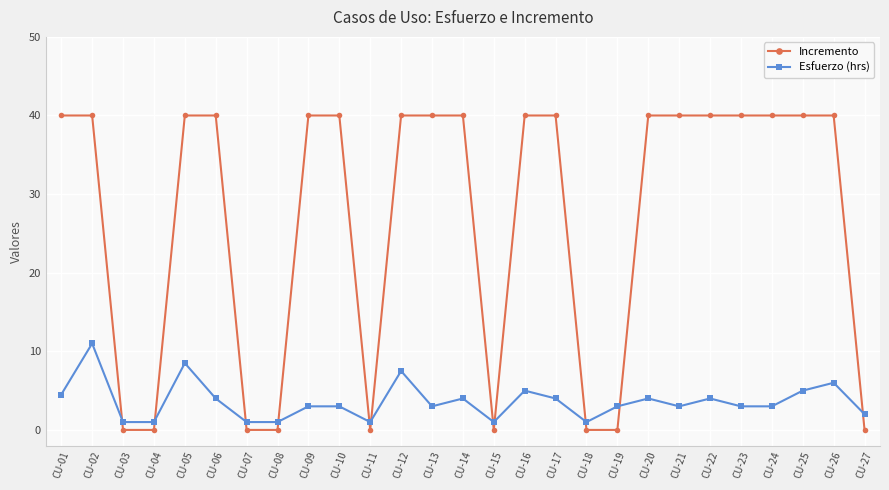

What are all the series names shown in the legend?

Incremento, Esfuerzo (hrs)